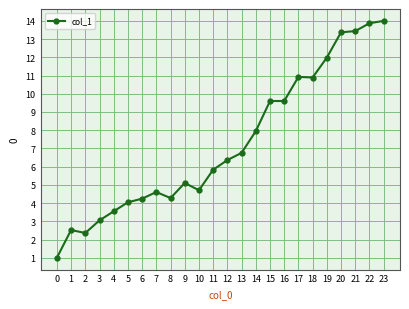

Does the chart have visible grid lines?

Yes